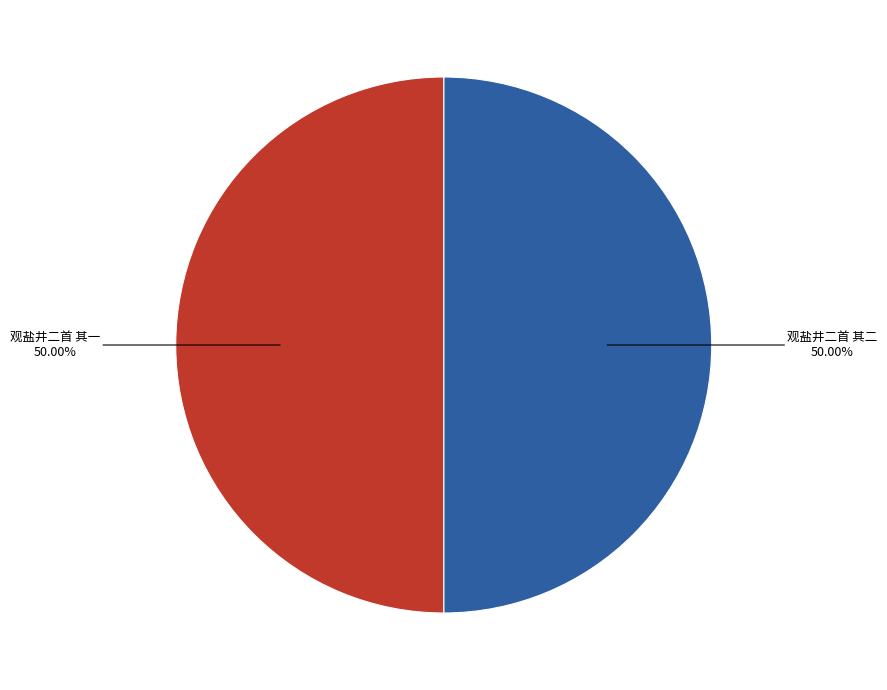

Is the sum of 观盐井二首 其二 and 观盐井二首 其一 greater than half?

Yes